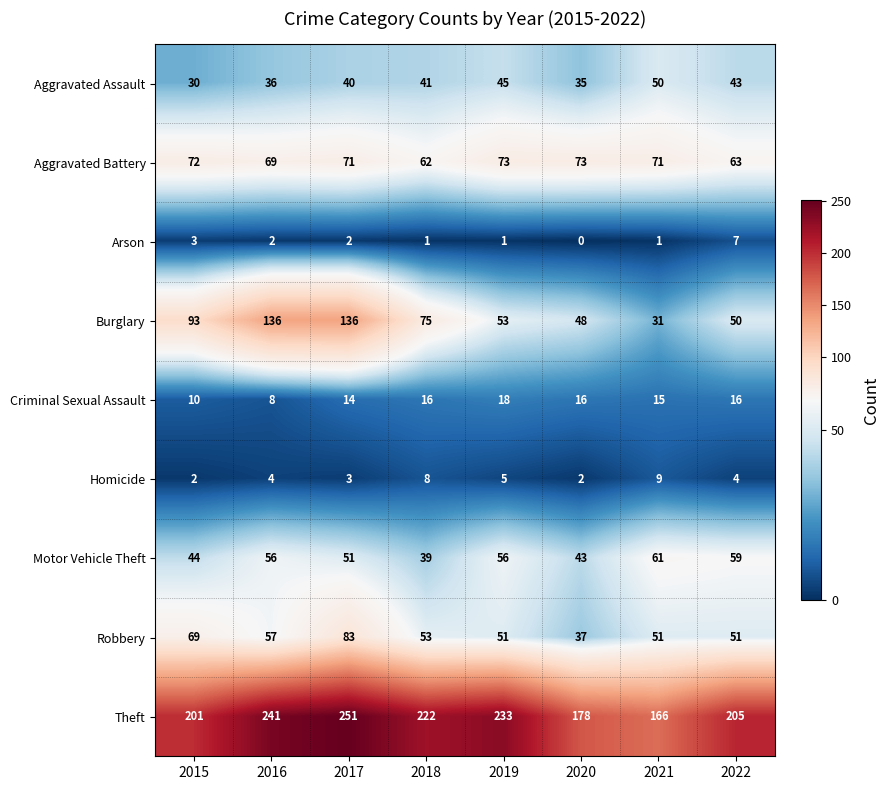

How many categories are shown in the chart?

8